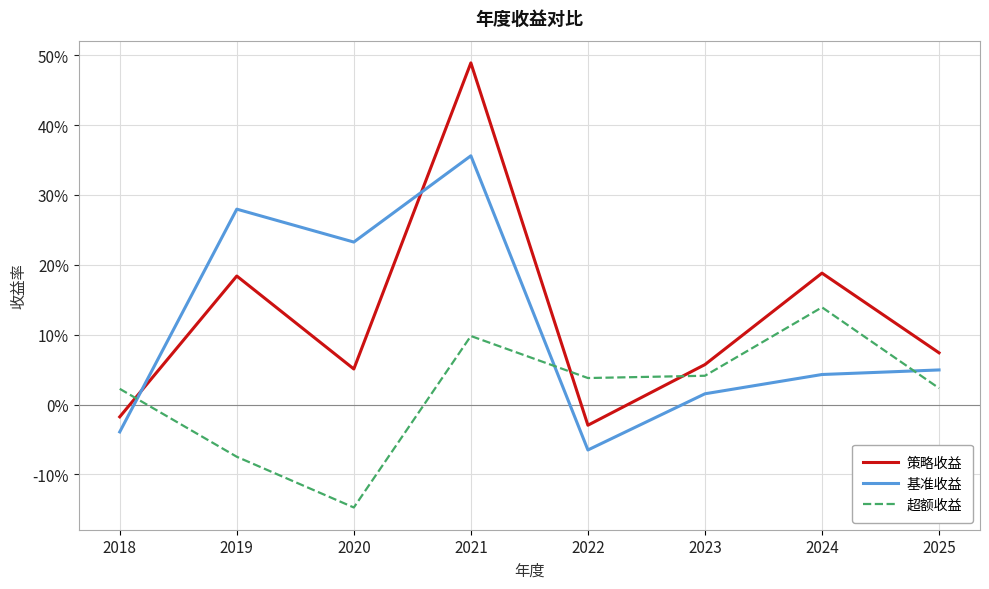

True or false: 策略收益 has a value of 0.2 at 2024.

True